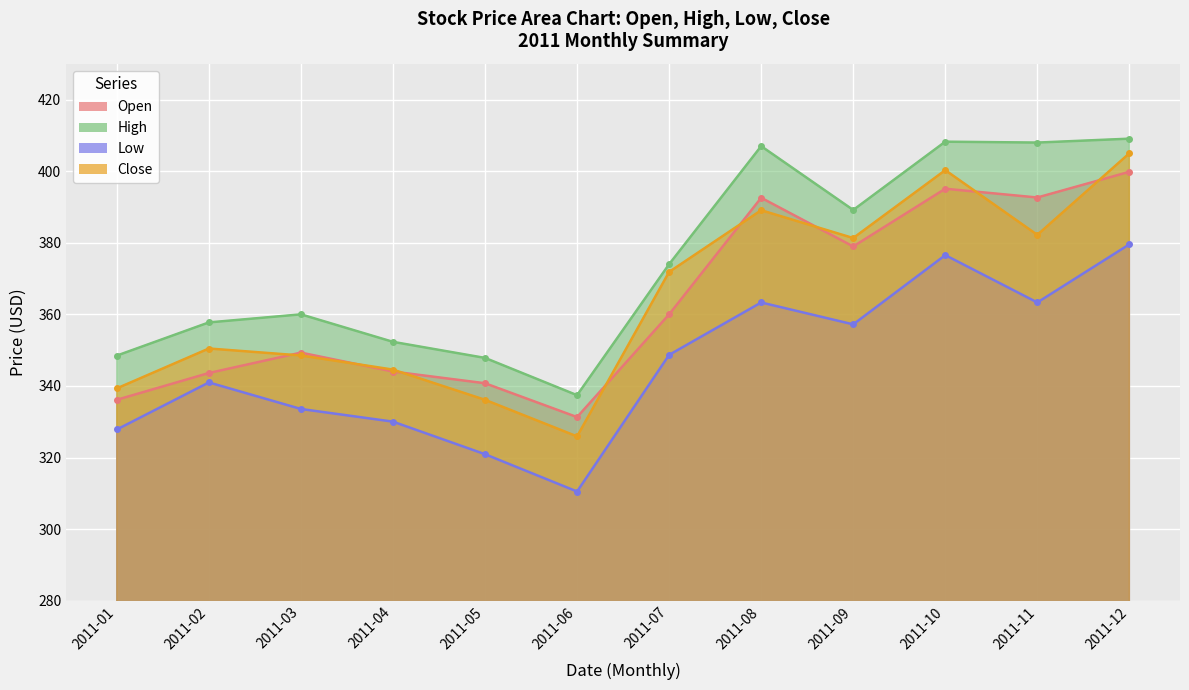

What is the difference between the second highest and minimum values in the Low series?

66.1